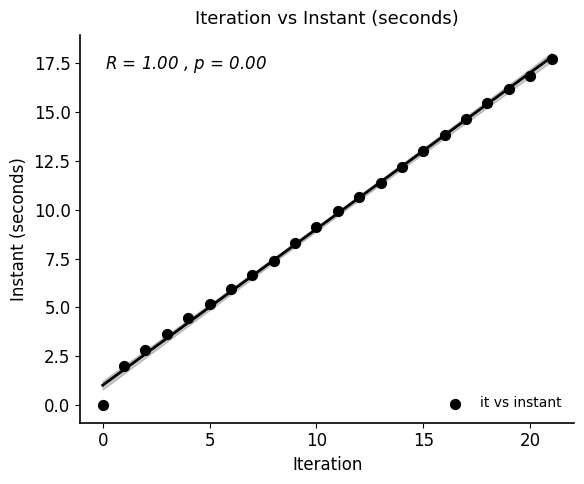

What is the range of Y values (max minus min)?

17.7